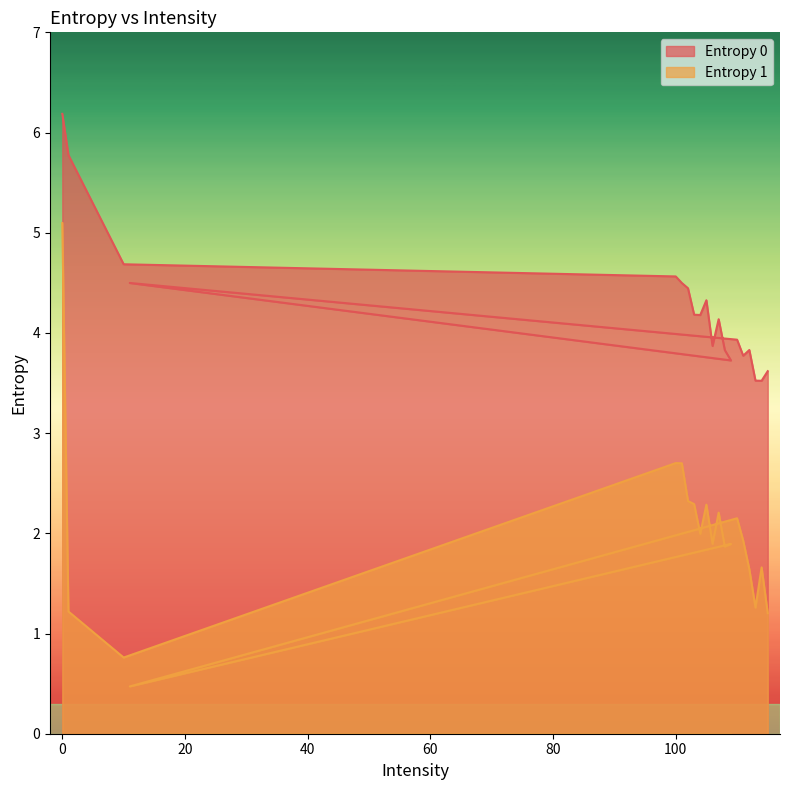

Rank the series by their average value, from highest to lowest.

Entropy 0, Entropy 1